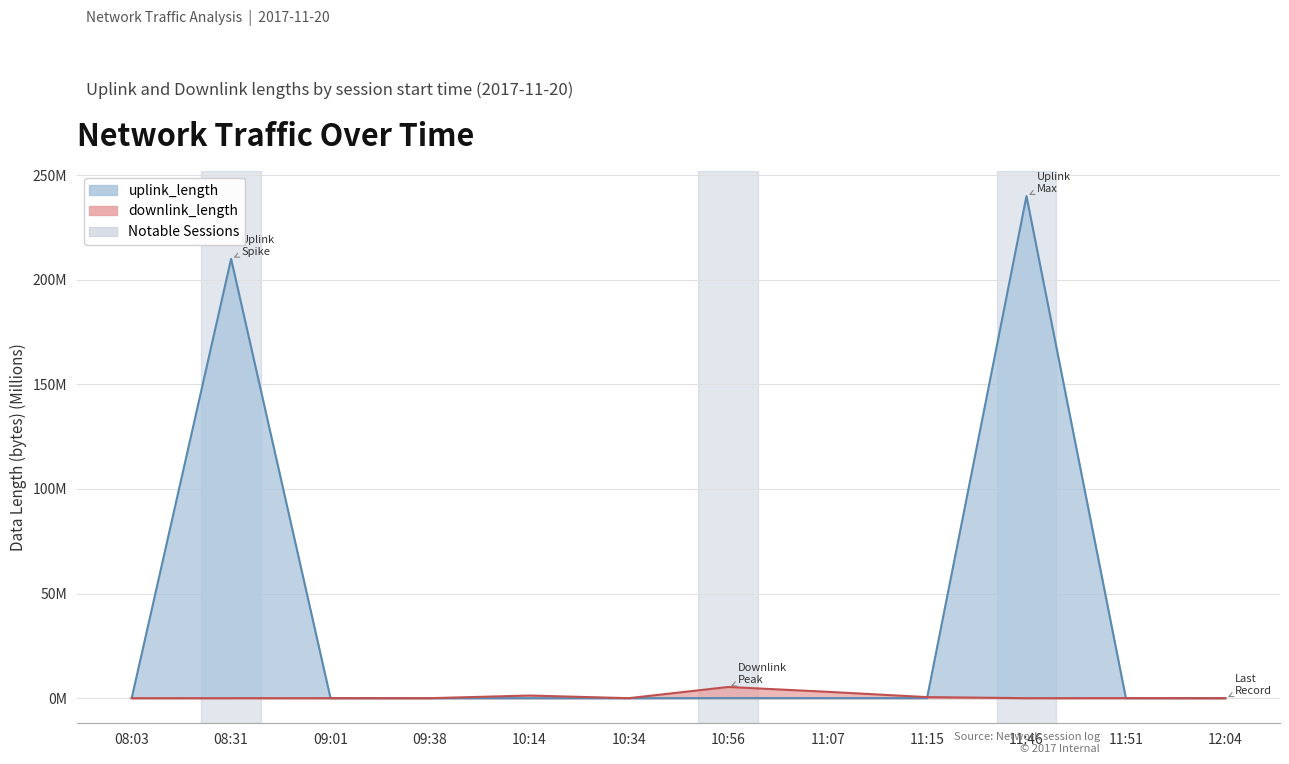

Which series has the largest total across all categories?

uplink_length